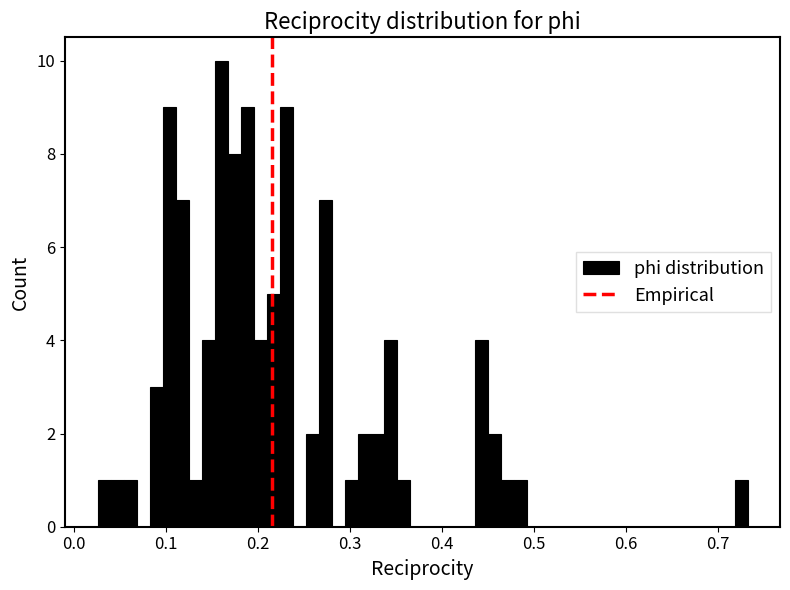

Read against the x-axis, roughly where is the centre of the tallest bar?

0.16